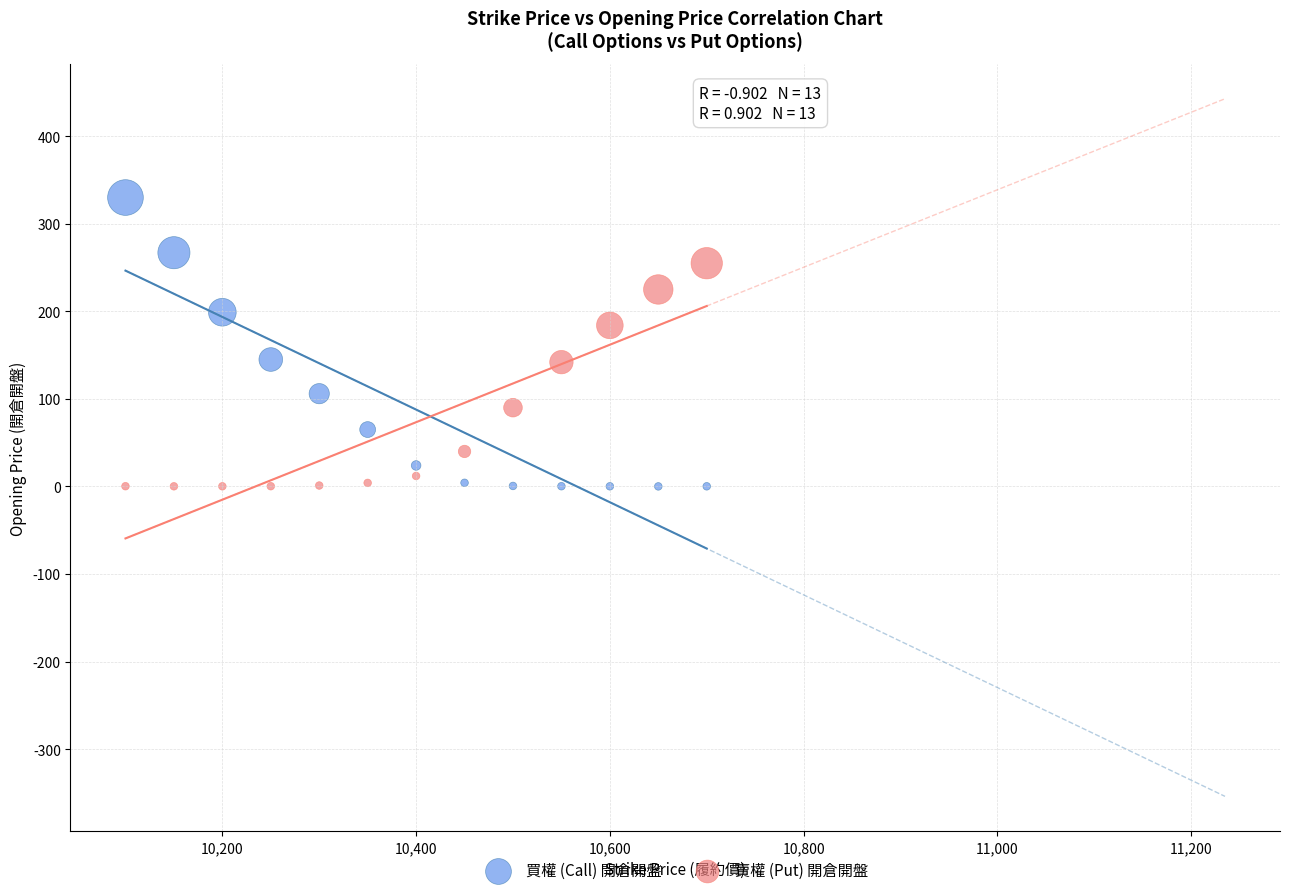

Across all data points, what is the range of X values (max minus min)?

600.0